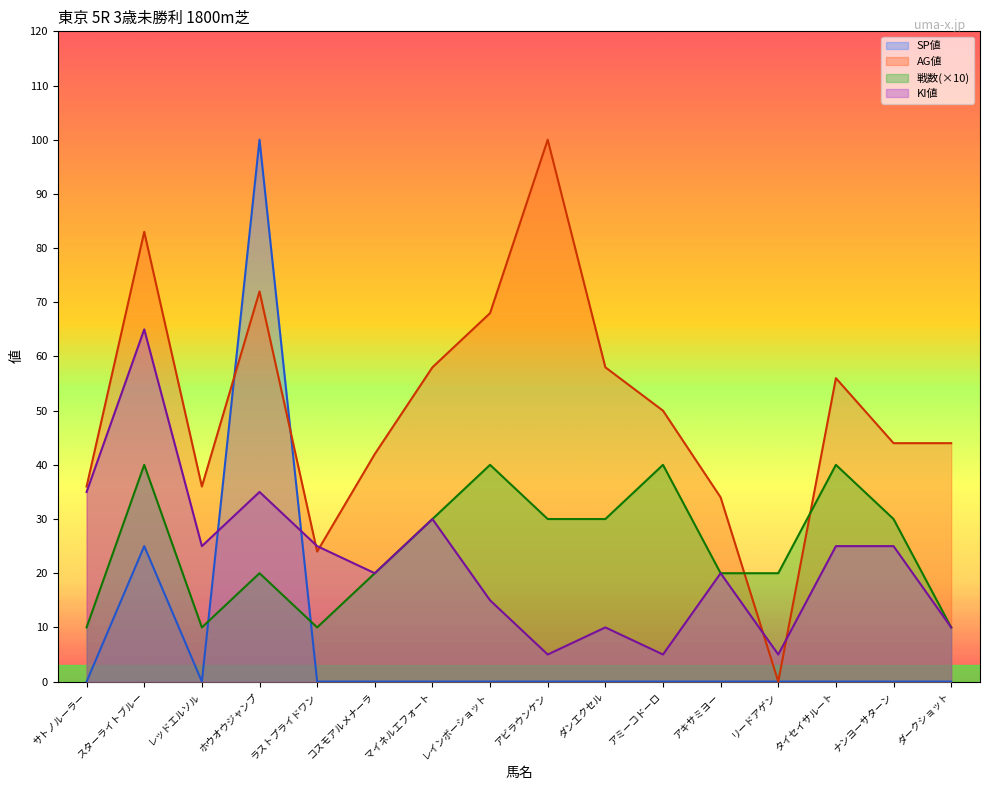

In AG値, how many points are lower than both neighbors (excluding endpoints)?

3